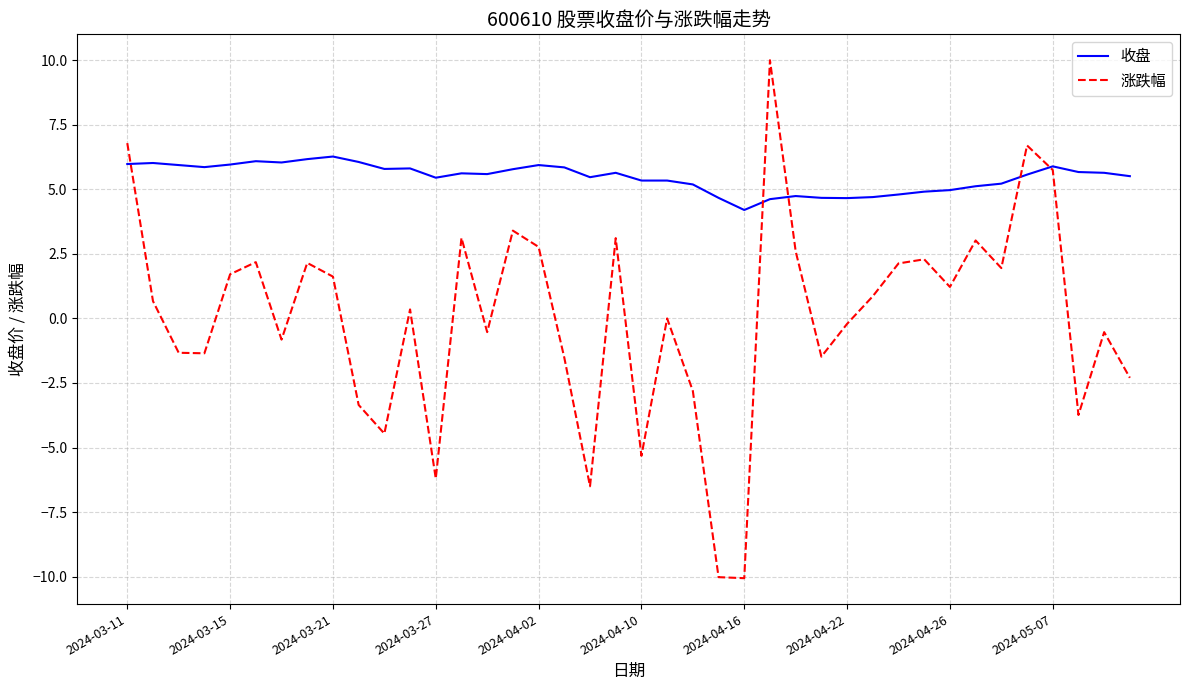

List the series in order of their overall mean, lowest first.

涨跌幅, 收盘